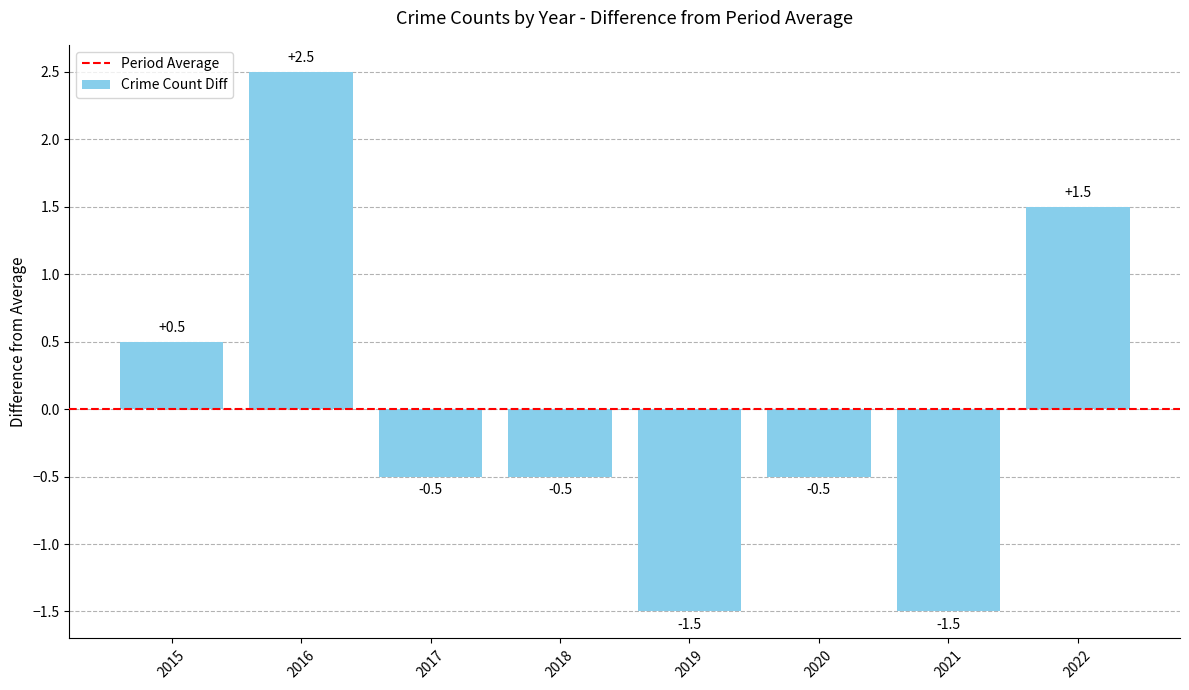

Count the number of data series in this chart.

1